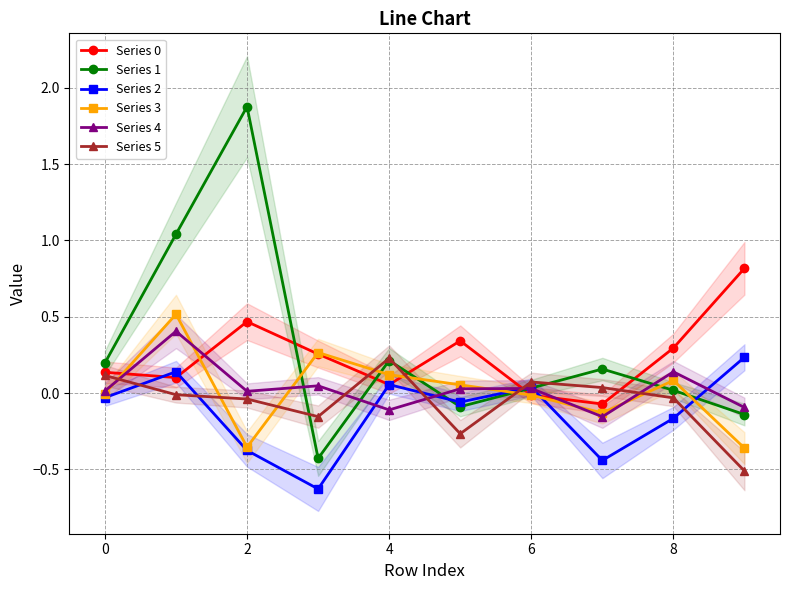

True or false: Series 2 has more than 0 interior local peaks.

True